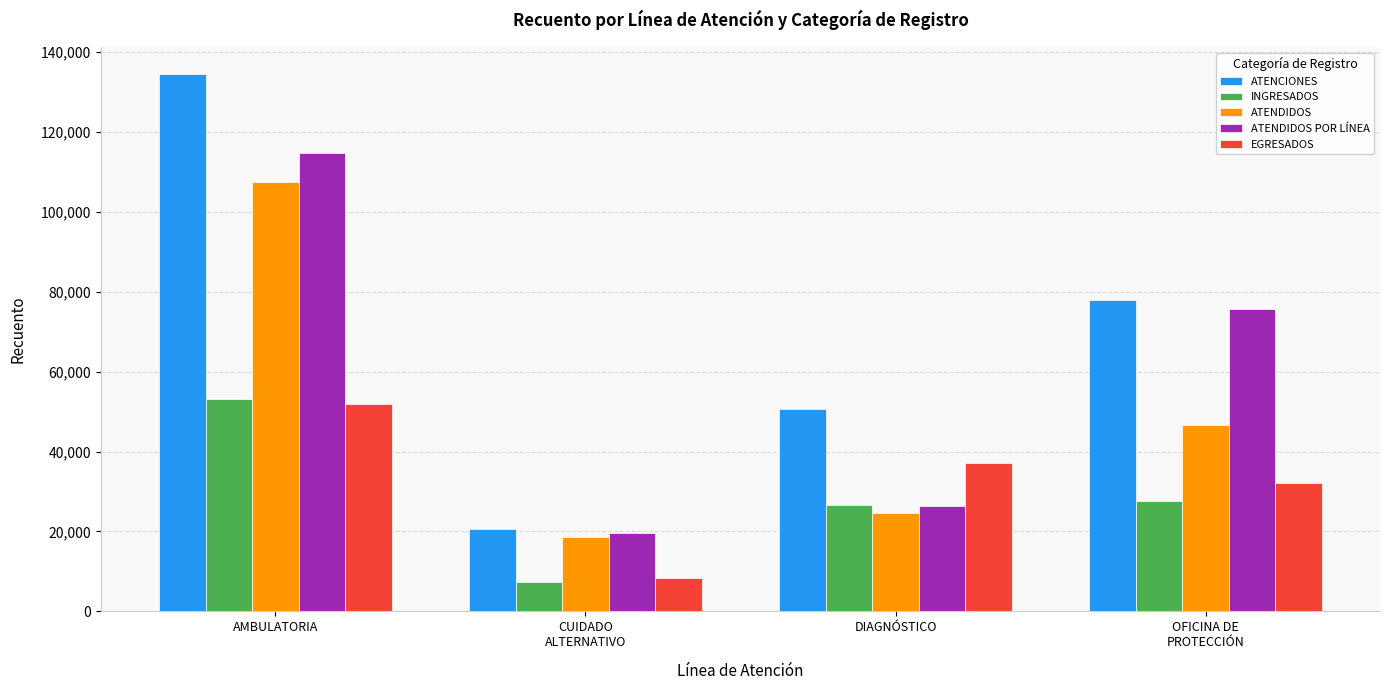

What is the approximate value of EGRESADOS at CUIDADO
ALTERNATIVO, to the nearest 10?

8440